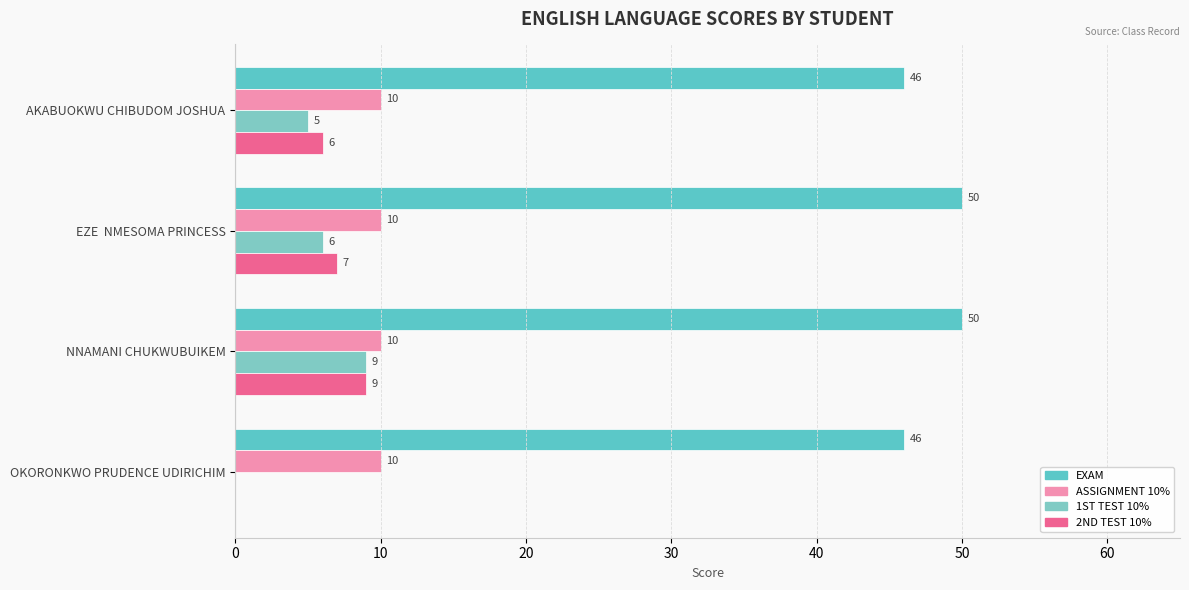

How many positive values does the 1ST TEST 10% series have?

3